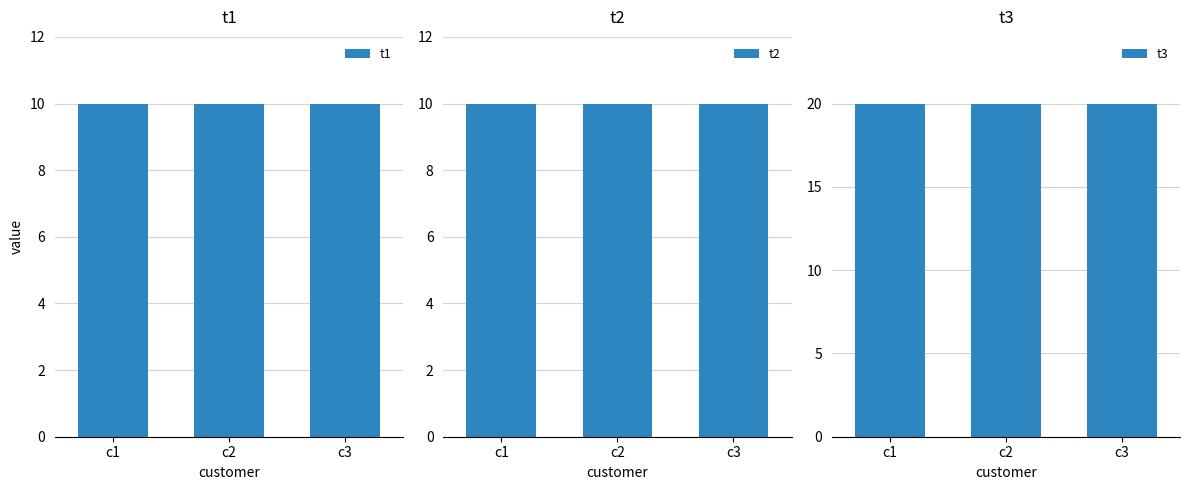

Which series changed the most between c1 and c2?

t1